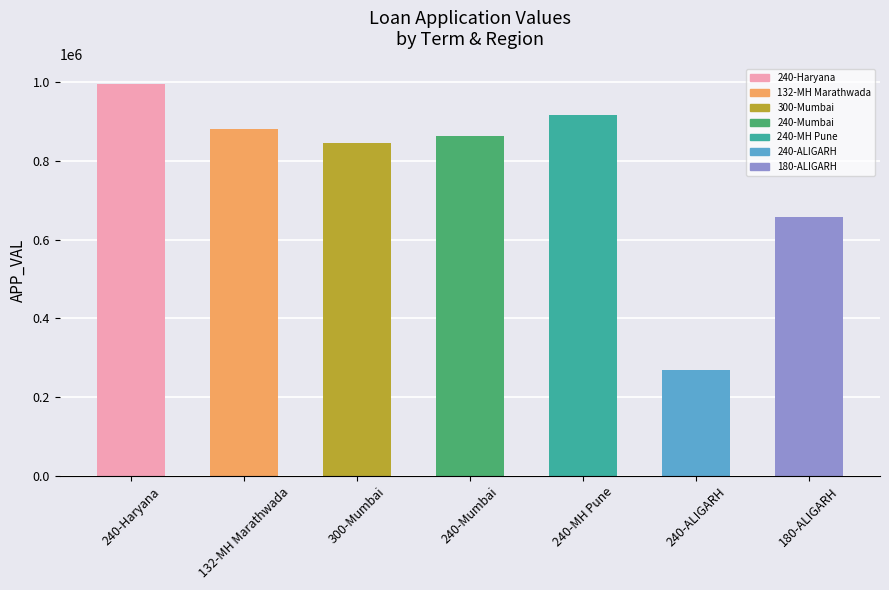

How many data points are less than 862885?

3